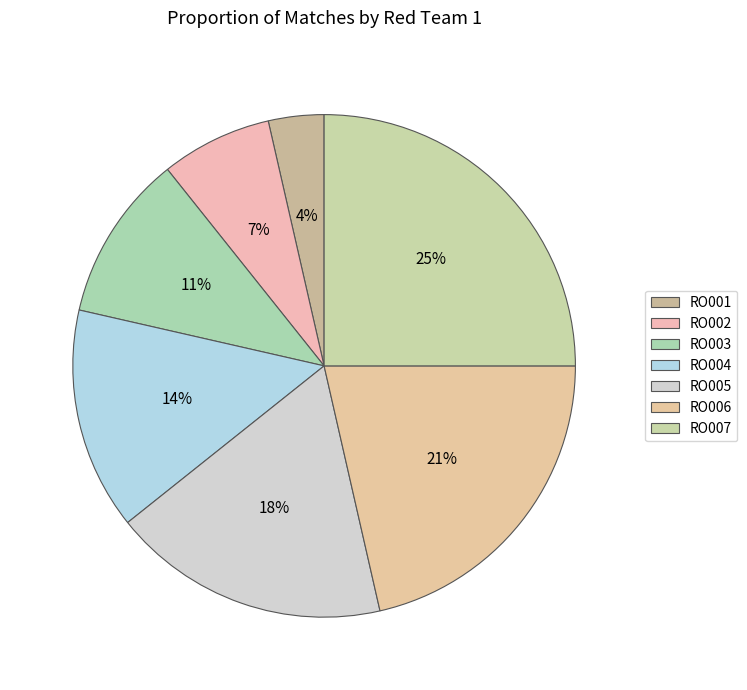

The RO002 slice represents 1% of the pie. True or false?

False